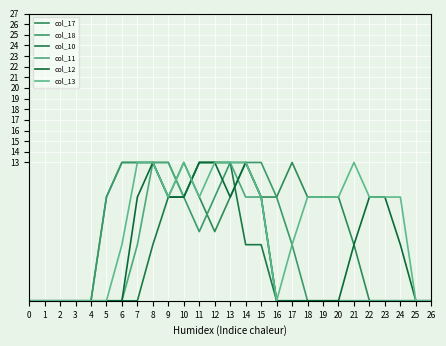

Does the chart display data point markers on the line(s)?

No